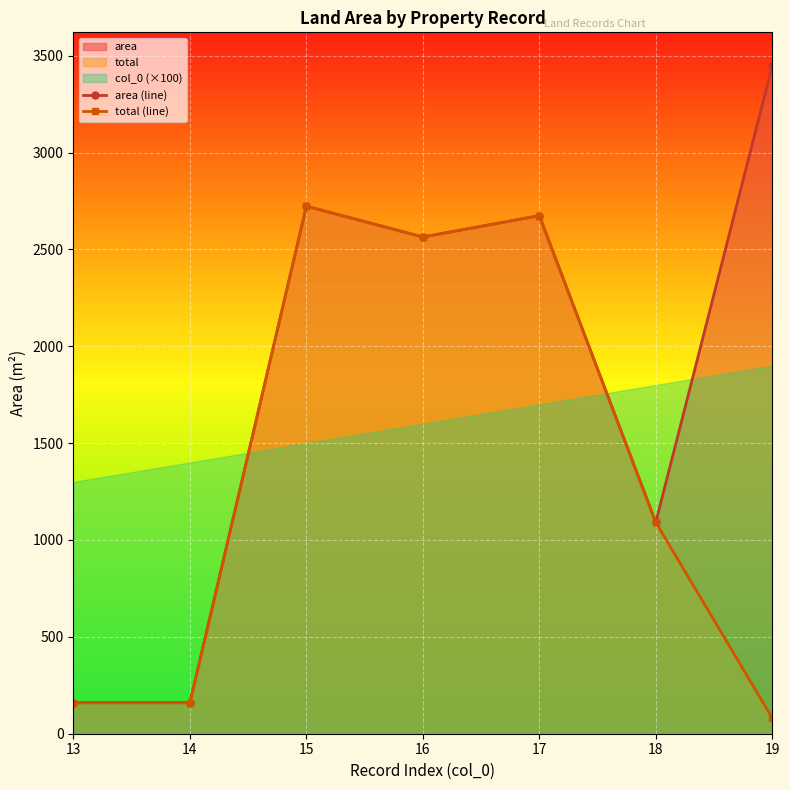

How many values in the total (line) series exceed 1091?

3